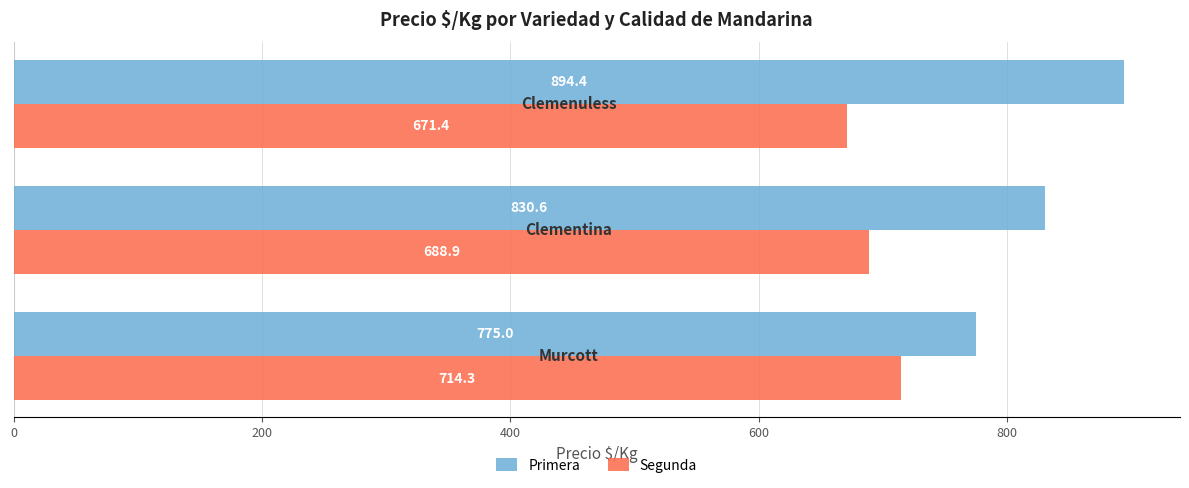

Which series has the widest spread of values?

Primera